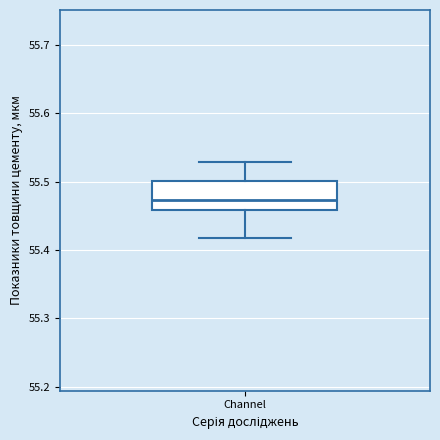

Read this box plot against the y-axis: the position of the median line, the range covered by the box, and the ends of both whiskers. The values are not printed on the chart, so give them approximately, as read against the axis.

median 55.47, box 55.46 to 55.50, whiskers 55.42 to 55.53